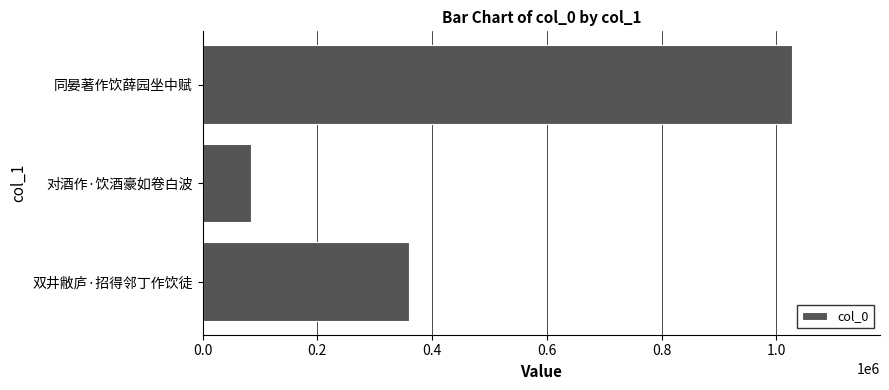

How many categories are shown in the chart?

3